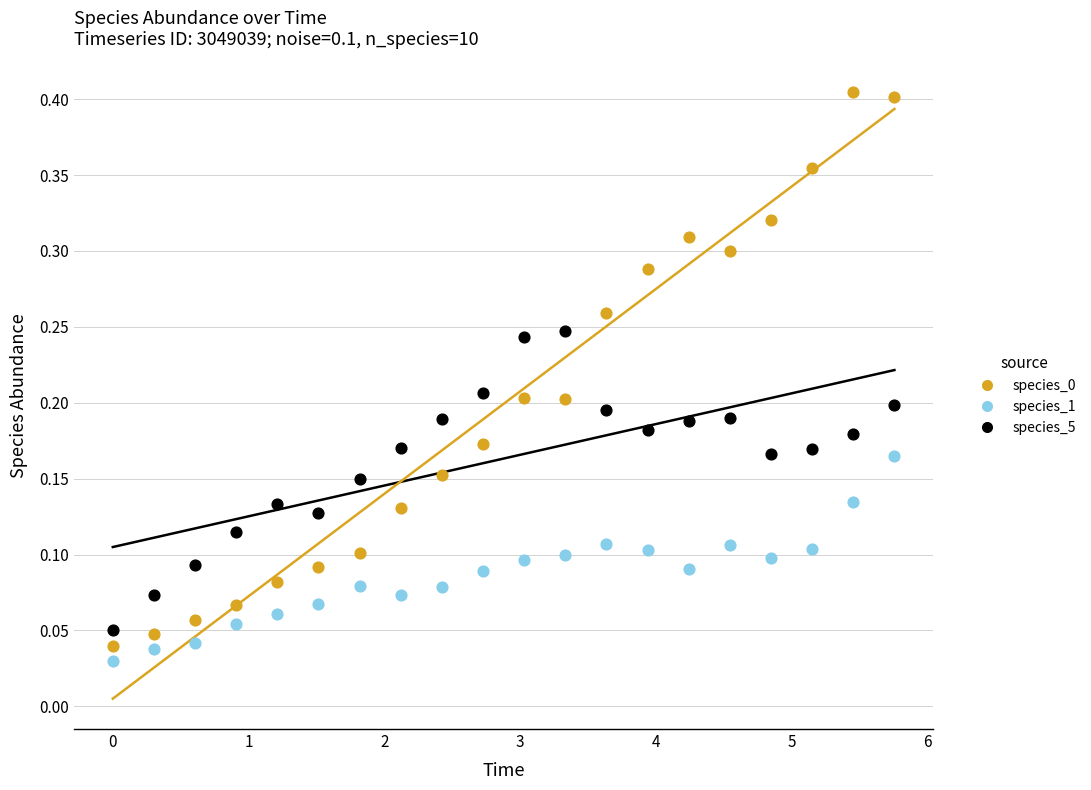

Across all data points, what is the range of X values (max minus min)?

5.8